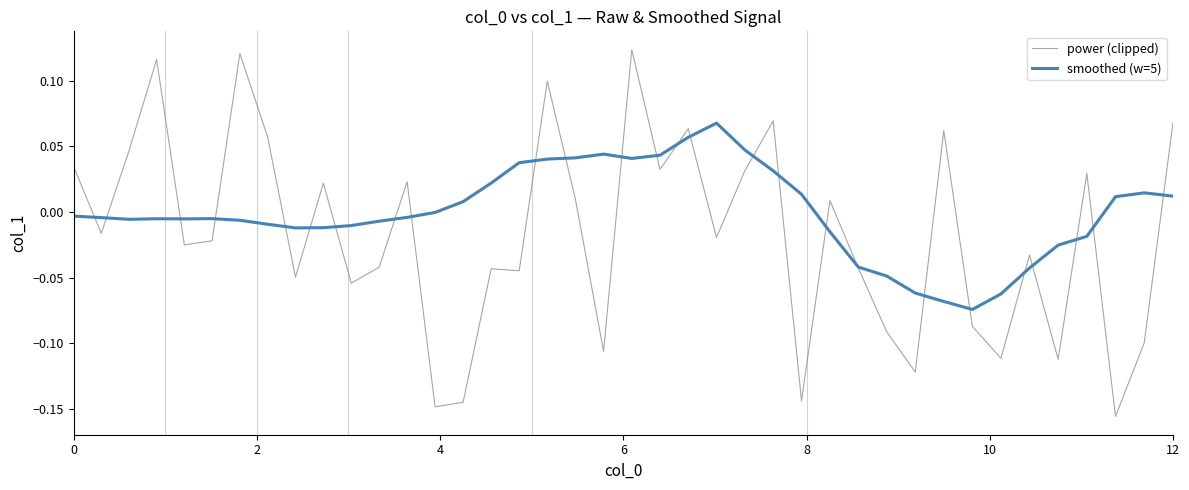

List the series in order of their overall mean, highest first.

smoothed (w=5), power (clipped)